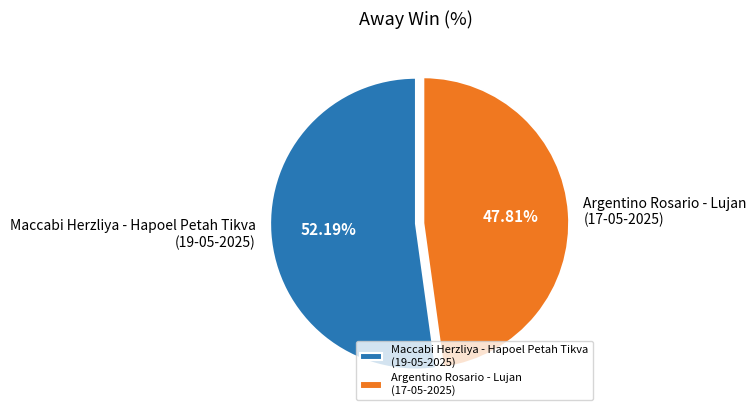

Which slice is the smallest?

Argentino Rosario - Lujan (17-05-2025)